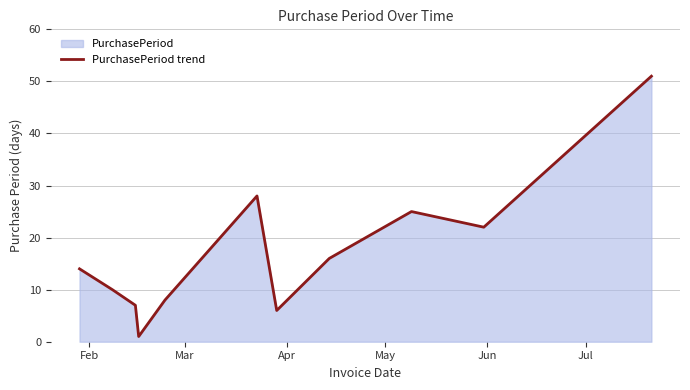

How many lines are shown in the chart?

1